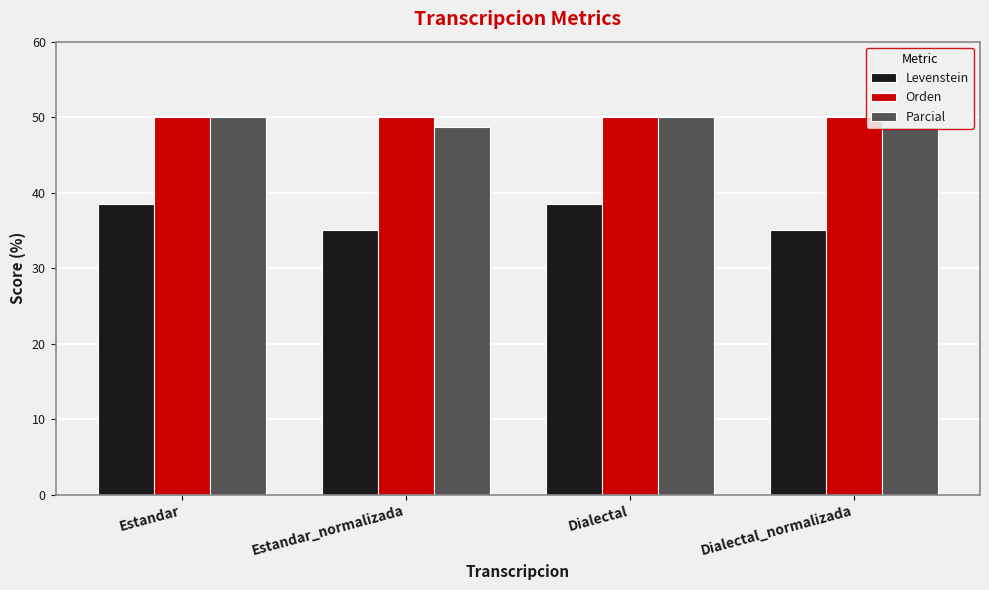

How many values in the Levenstein series are below 38?

2